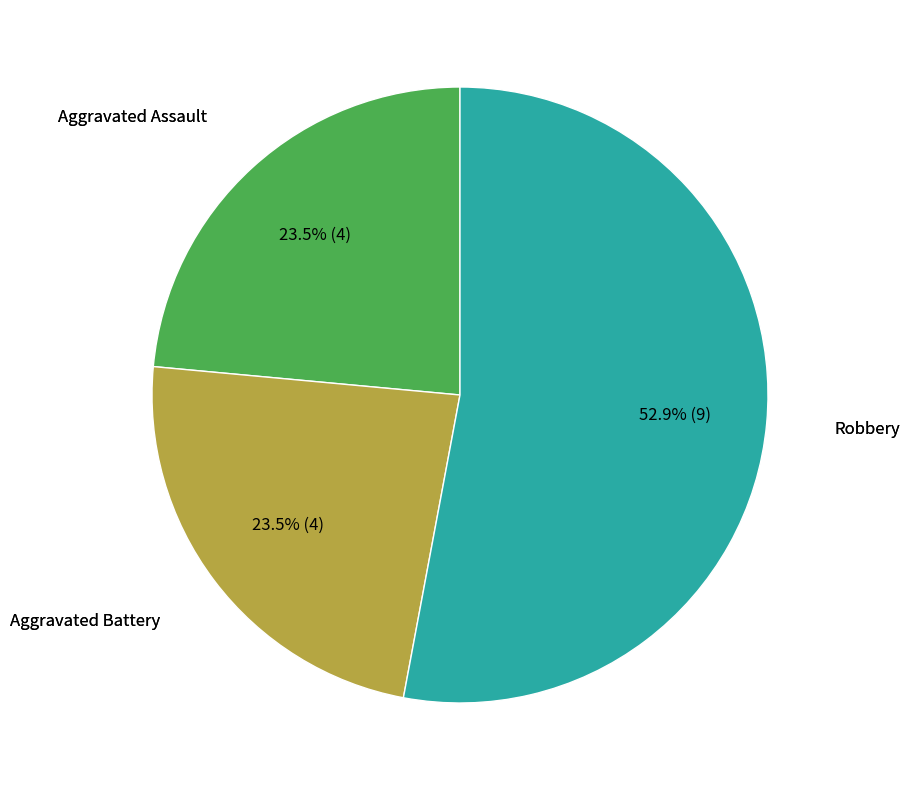

Does any single category account for the majority?

Yes